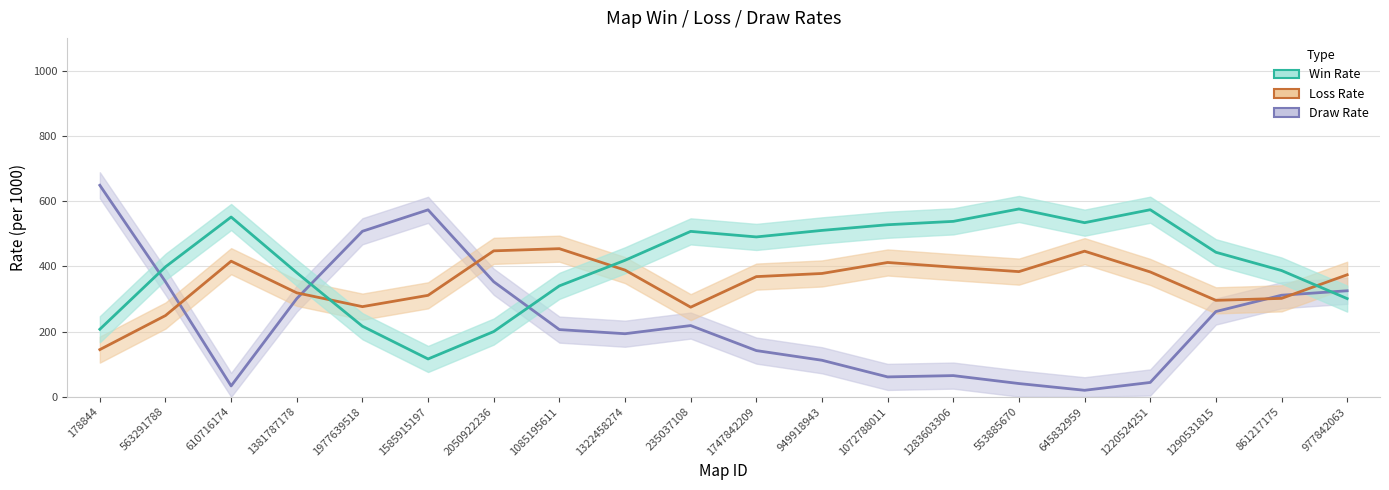

True or false: Draw Rate has more than 0 points higher than both neighbors.

True